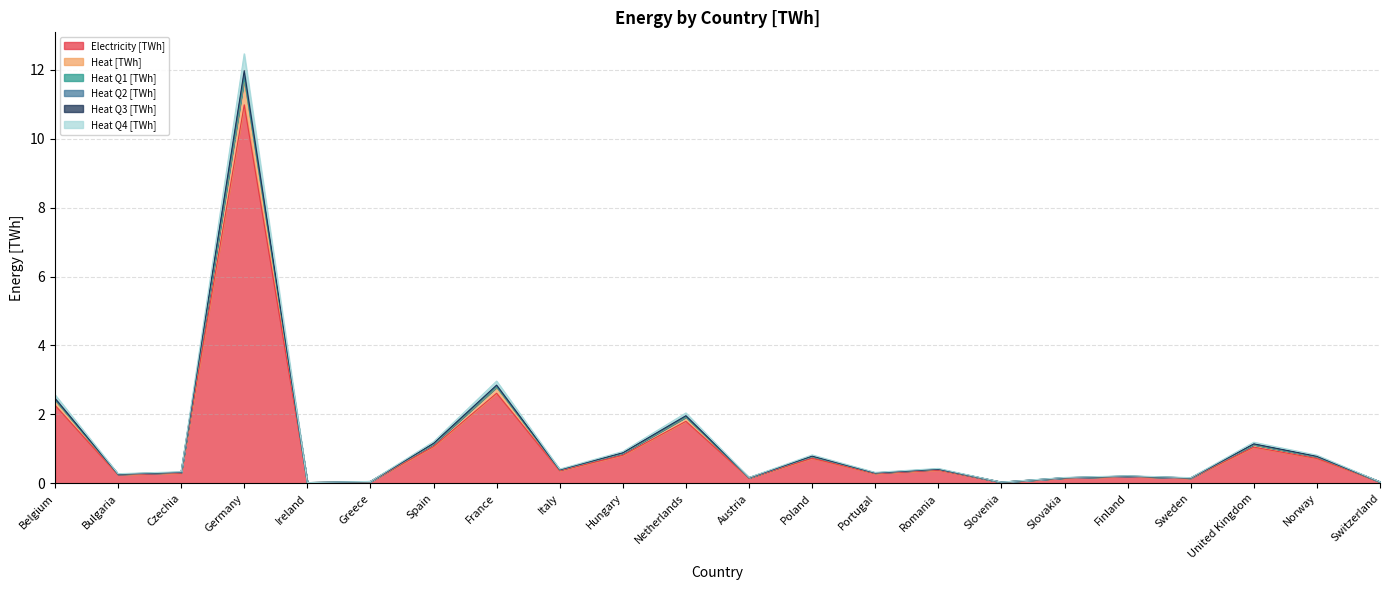

The value of Electricity [TWh] at Slovakia is 0.2. True or false?

True